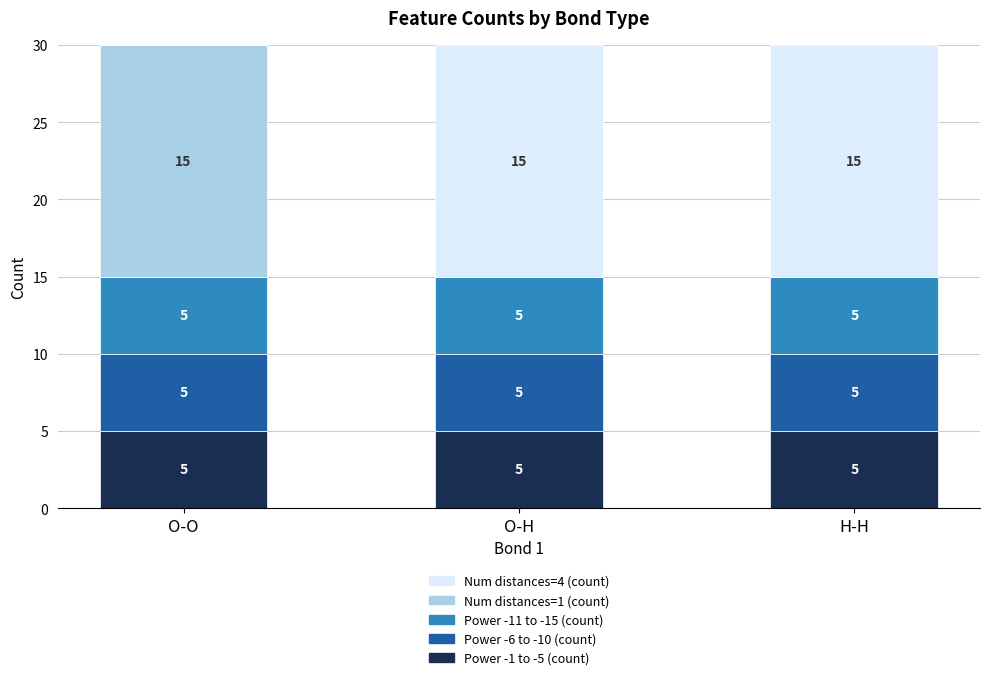

Is it true that Power -1 to -5 (count) equals 5 at H-H?

True